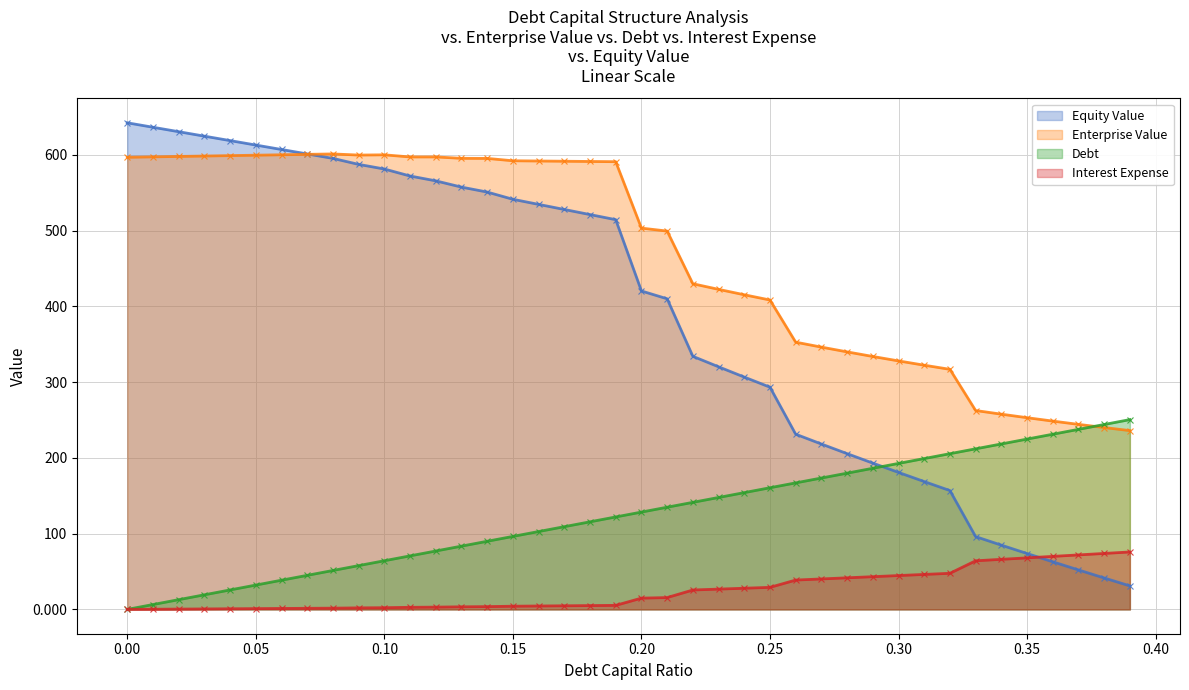

What is the maximum value shown in the chart?

642.2